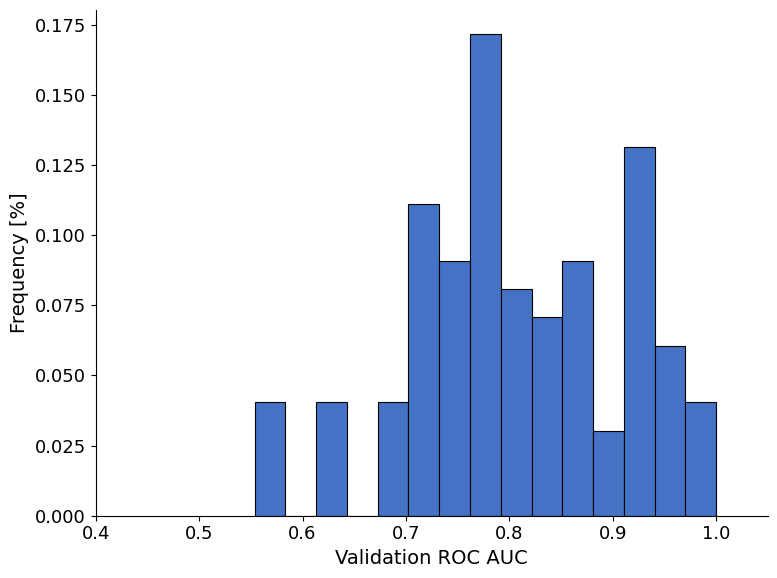

Around what value on the x-axis is the tallest bar? Give the approximate position of its centre, as read against the axis.

0.78